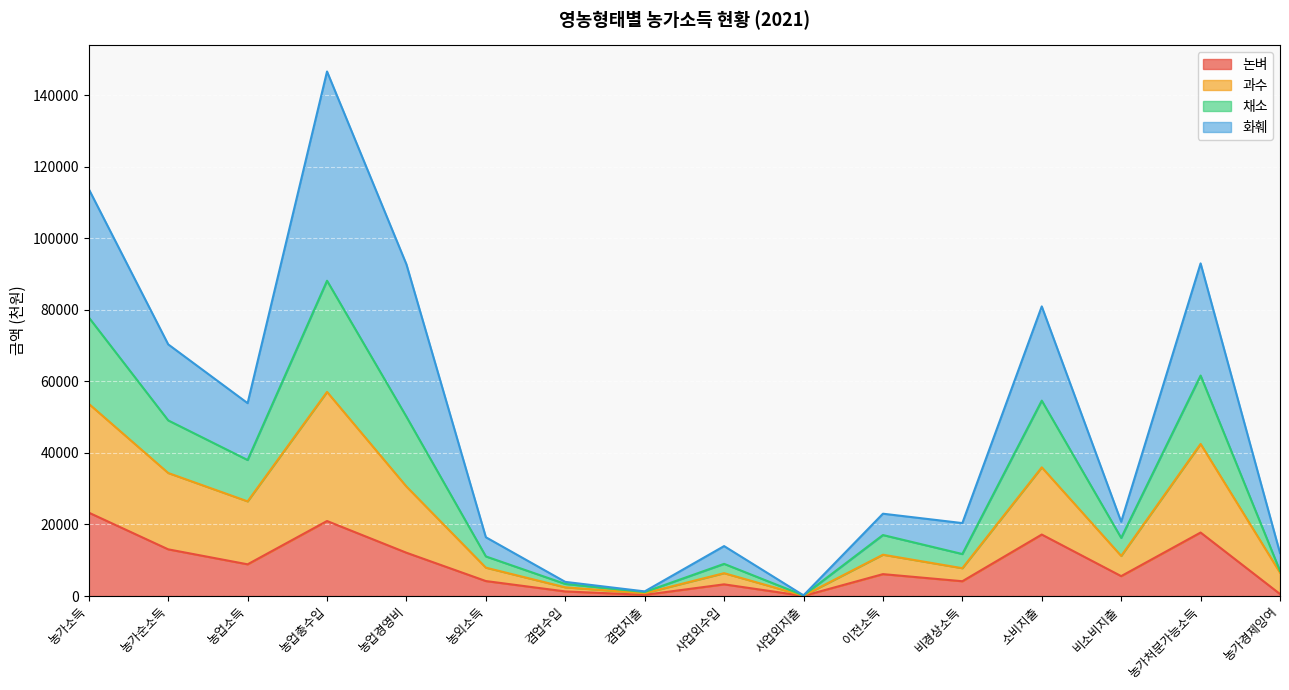

At which category is the sum across all series the highest?

농업총수입